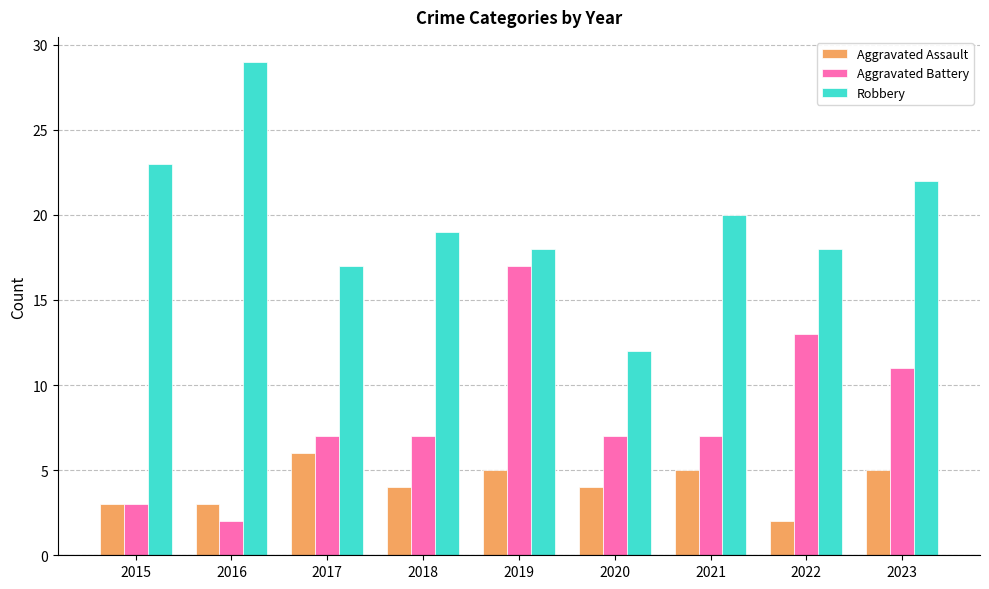

What is the value of the Robbery bar at the 8th from the left?

18